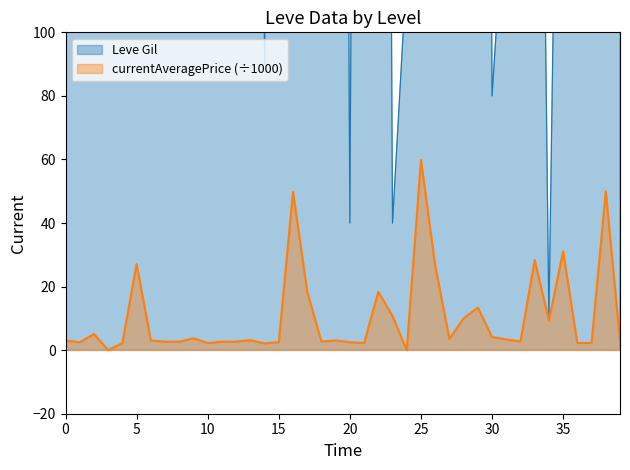

Is the value of currentAveragePrice at 20 greater than the value of Leve Gil at 15?

No